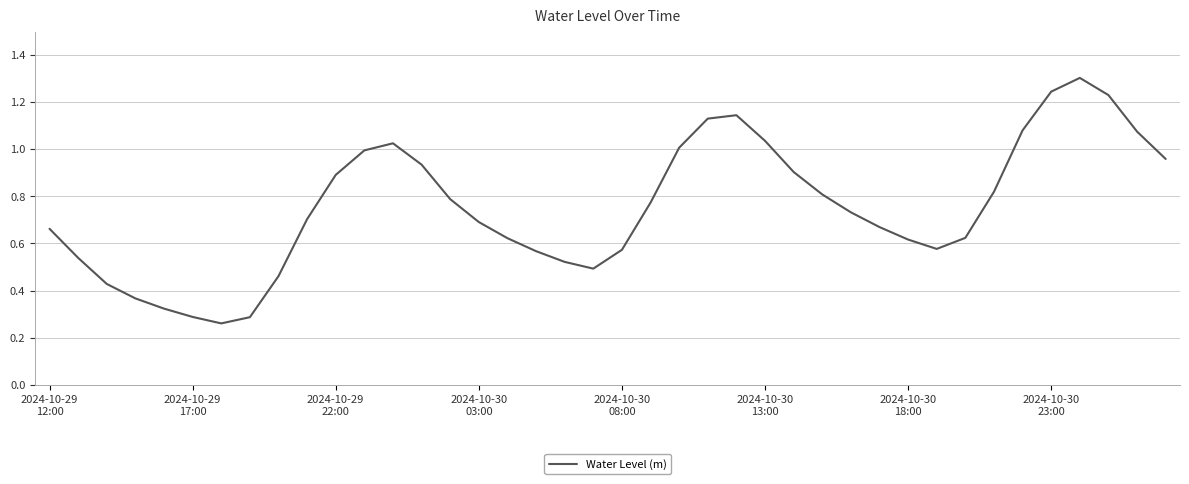

What is the greatest value displayed?

1.3